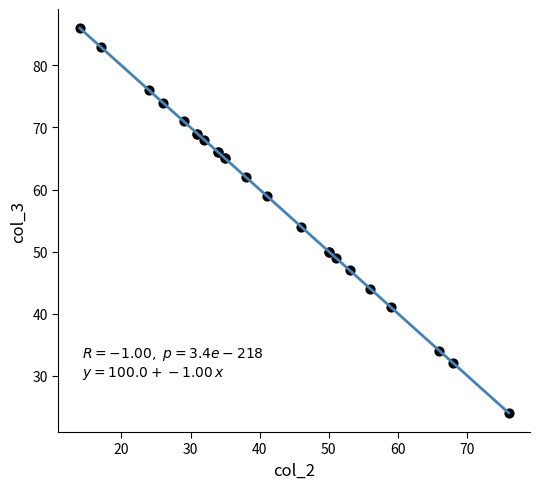

What Y value in the scatter plot is closest to 55?

54